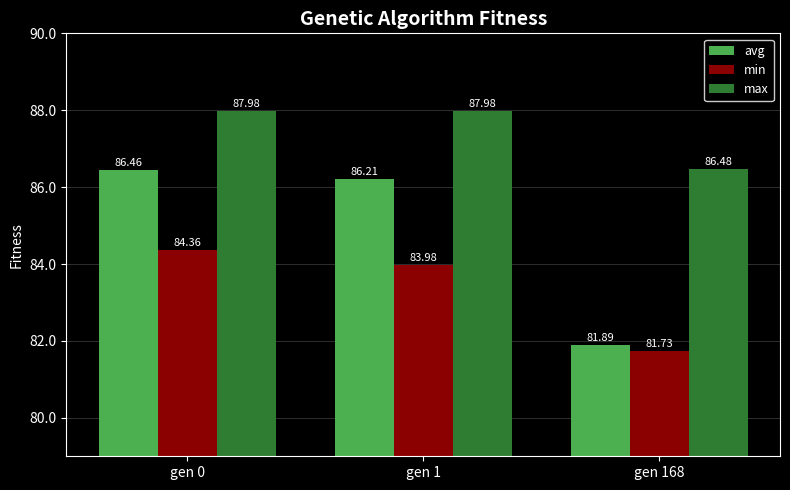

What is the total value across all series at gen 1?

258.2